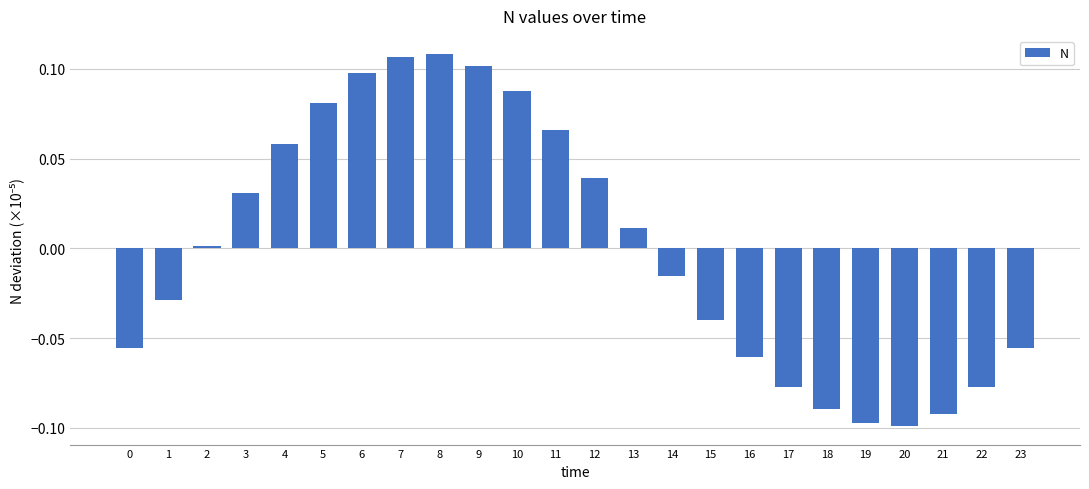

Is it true that the value at 11 is 0.0?

False